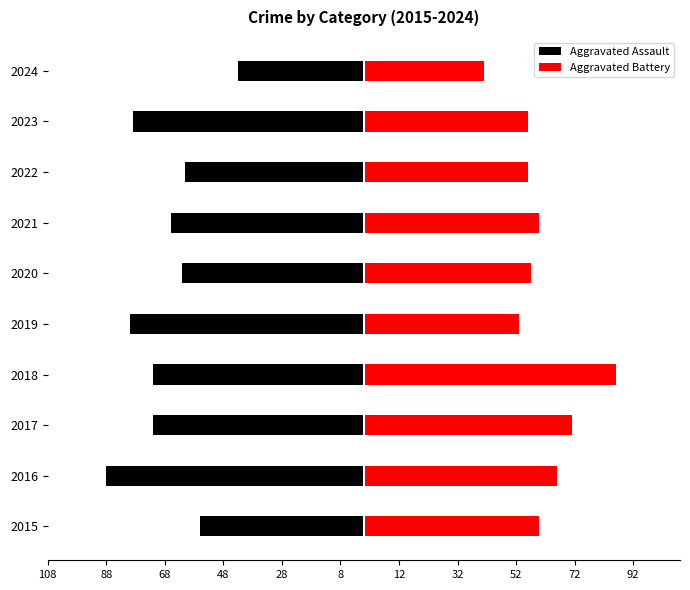

Which series has the largest range (max minus min)?

Aggravated Assault